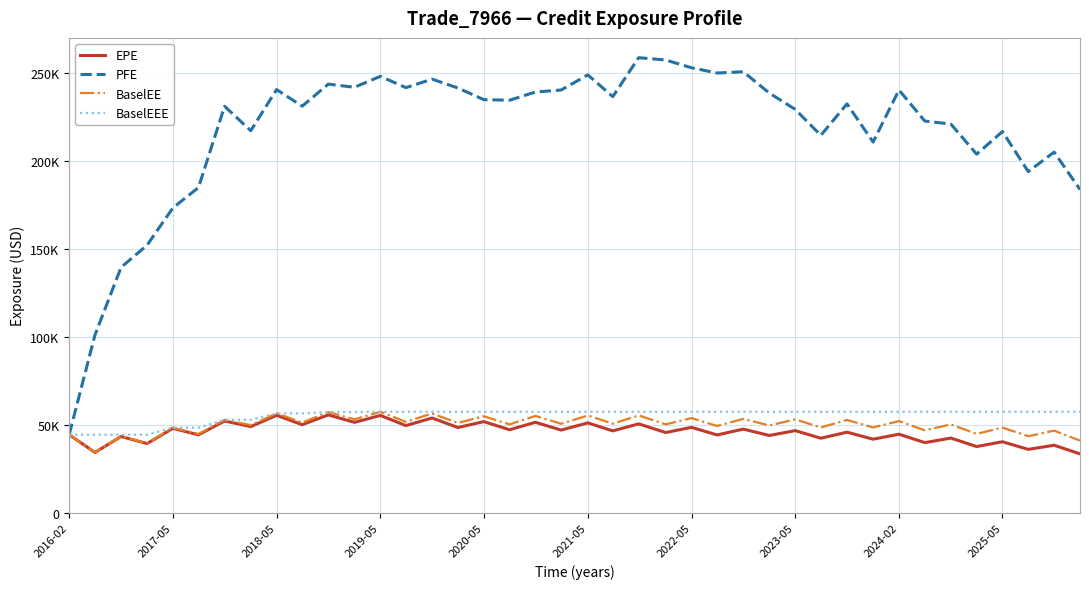

What are all the series names shown in the legend?

EPE, PFE, BaselEE, BaselEEE